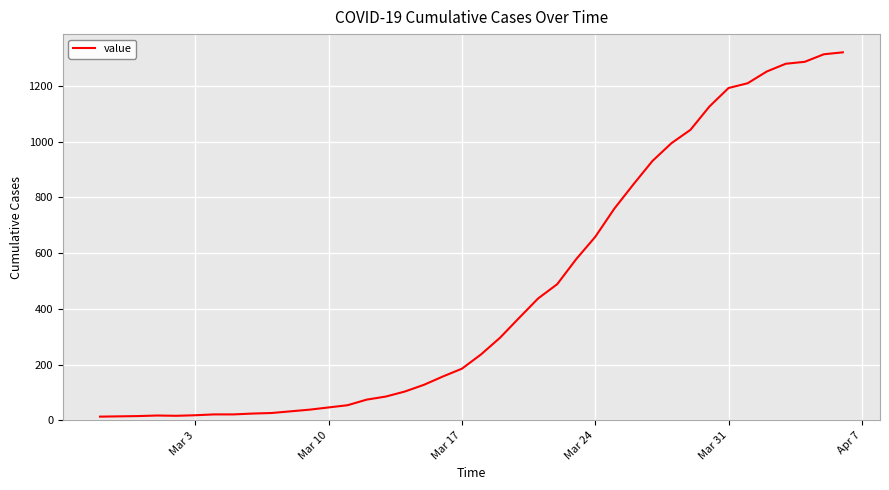

What is the maximum value shown in the chart?

1320